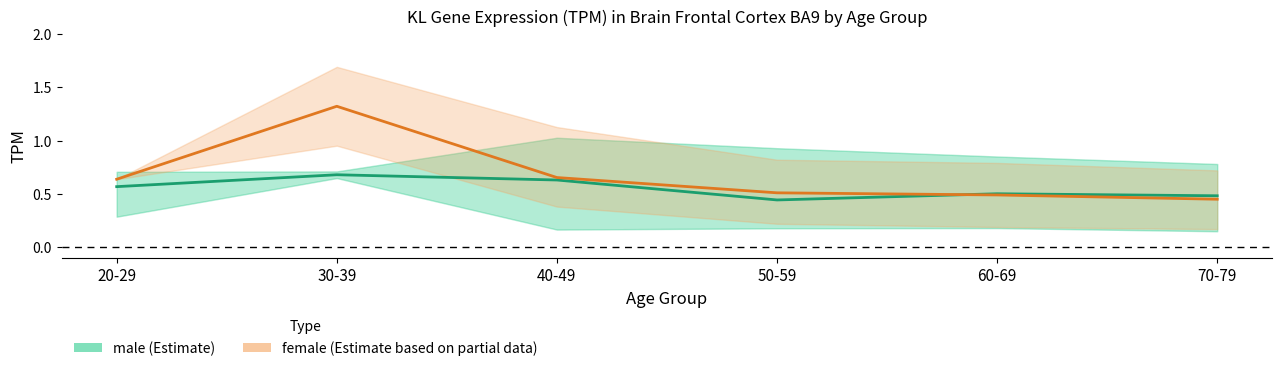

True or false: female has a value of 0.5 at 70-79.

True